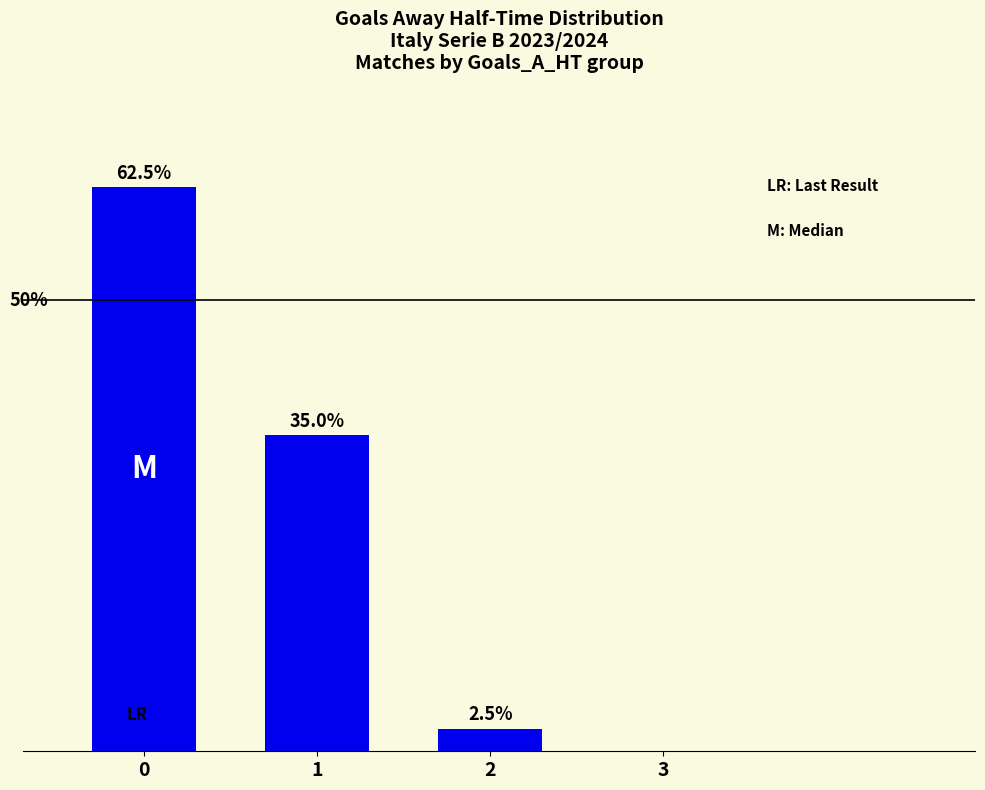

Are the bars grouped side by side (vs. stacked)?

No